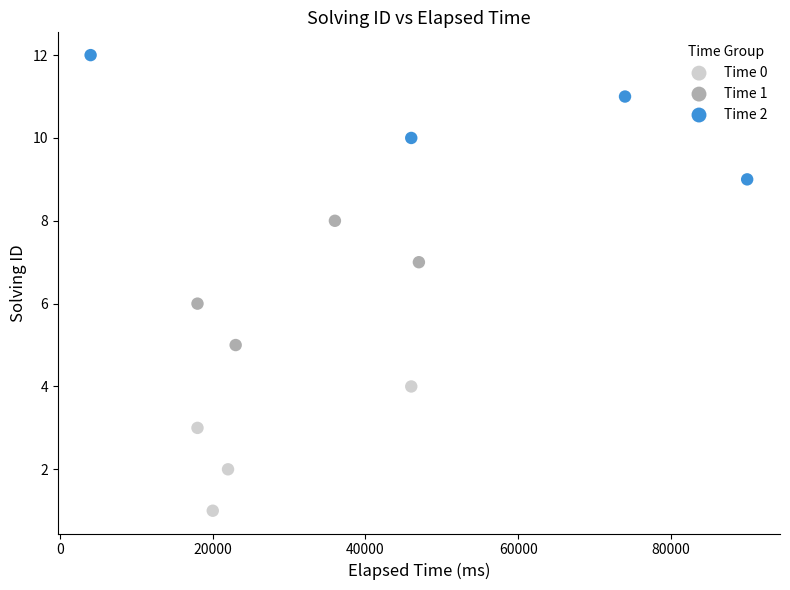

Which series reaches the minimum Y coordinate?

Time 0